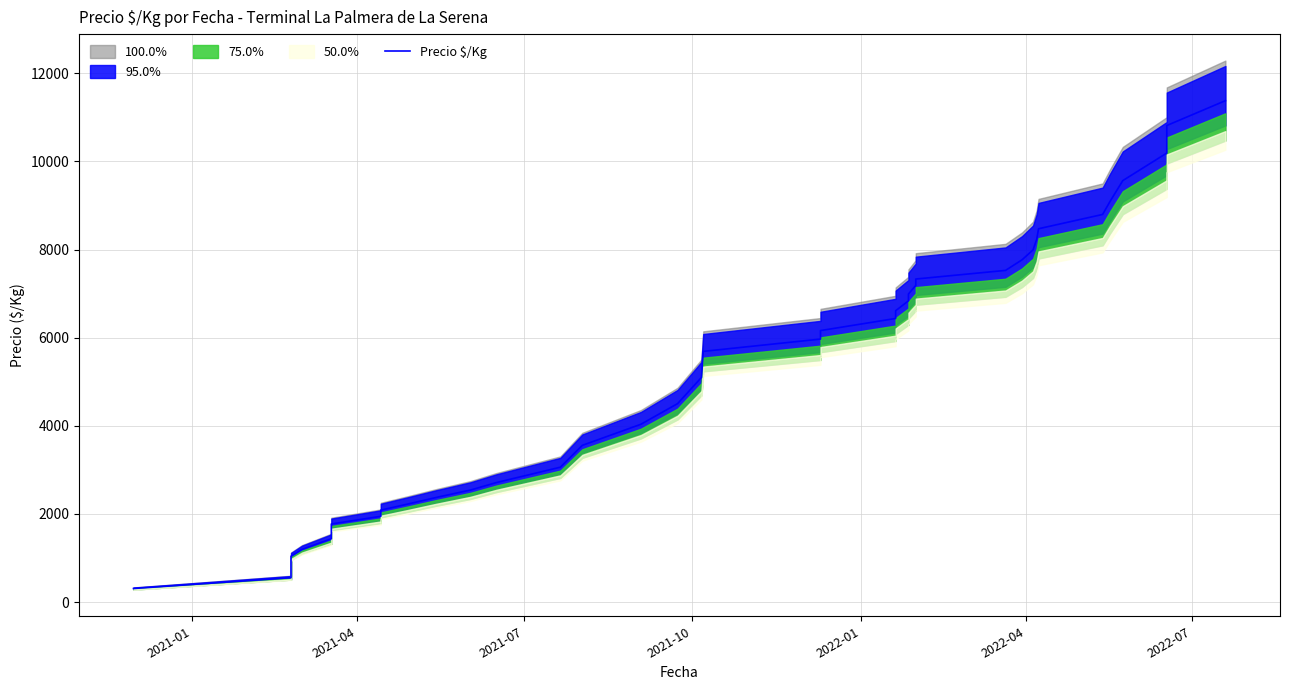

What is the smallest value displayed?

307